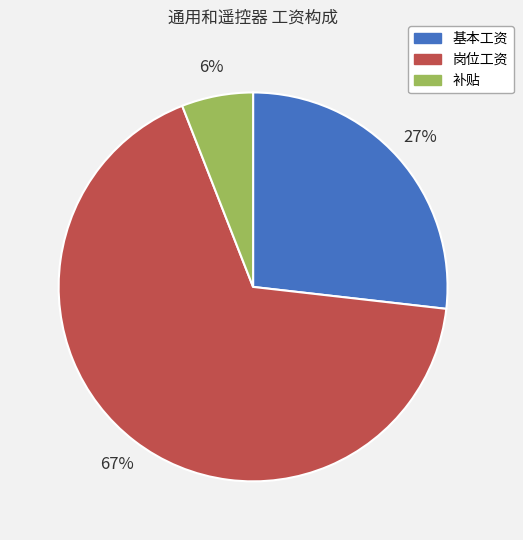

Does 岗位工资 account for over 50% of the chart?

Yes